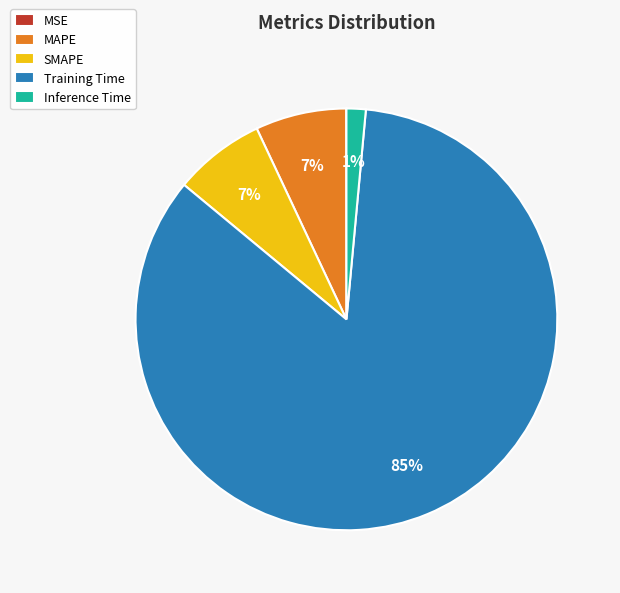

The SMAPE slice represents 7% of the pie. True or false?

True